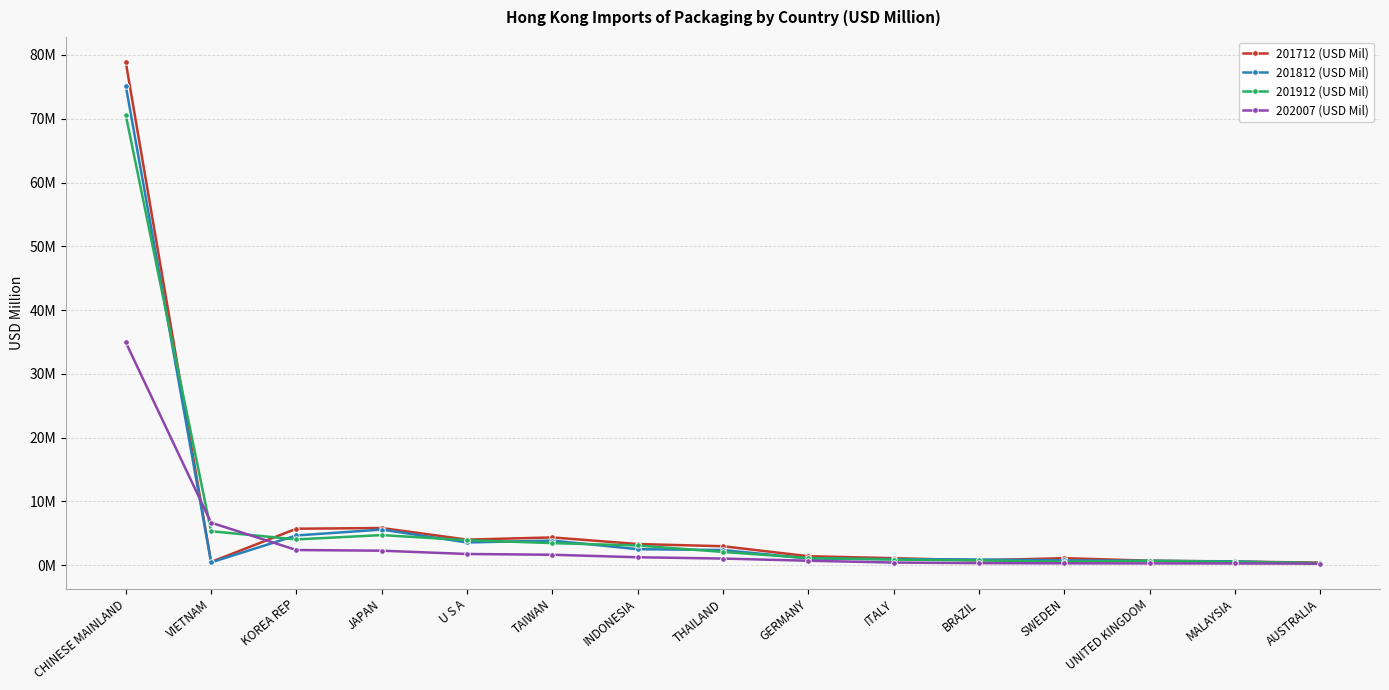

Is this an area chart (filled region under the line)?

No